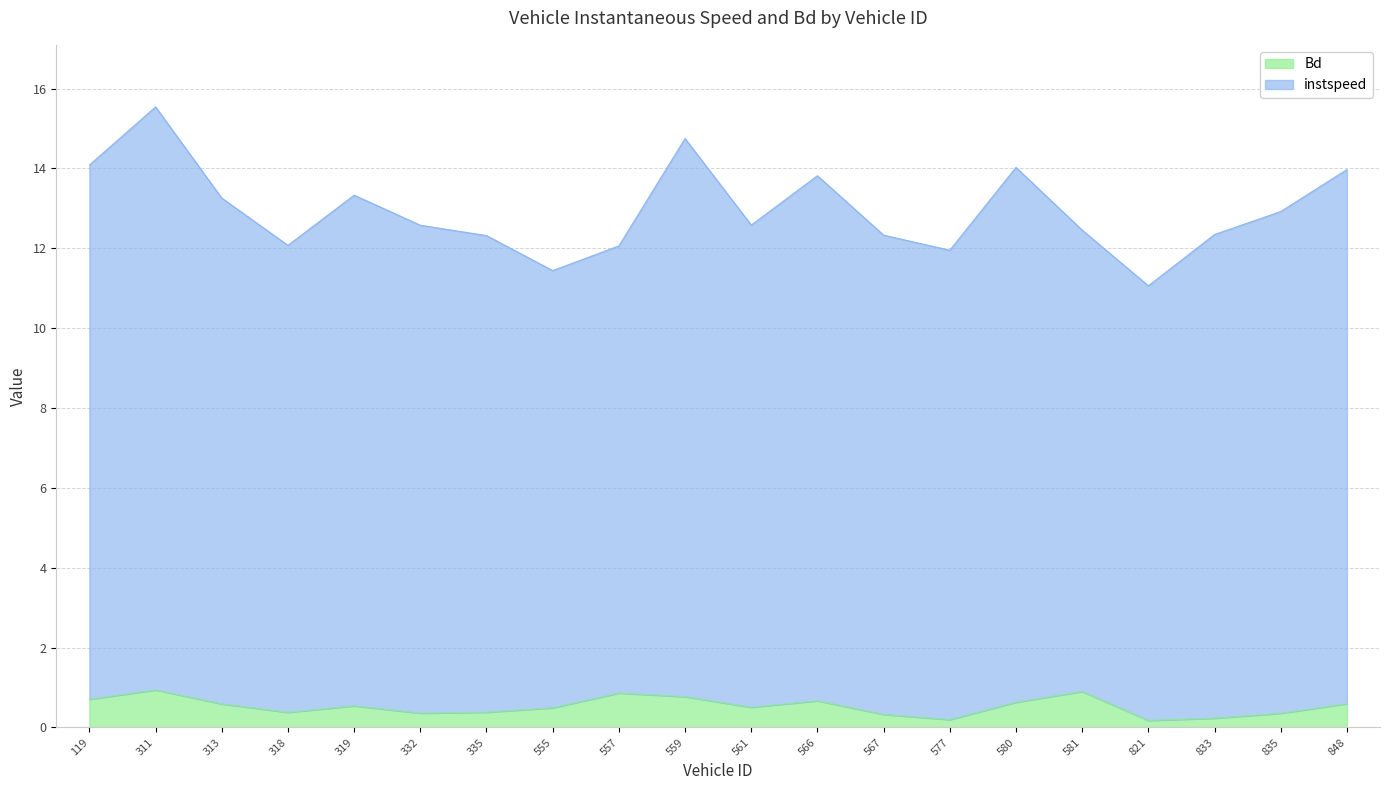

What position from the left is 332.0?

6